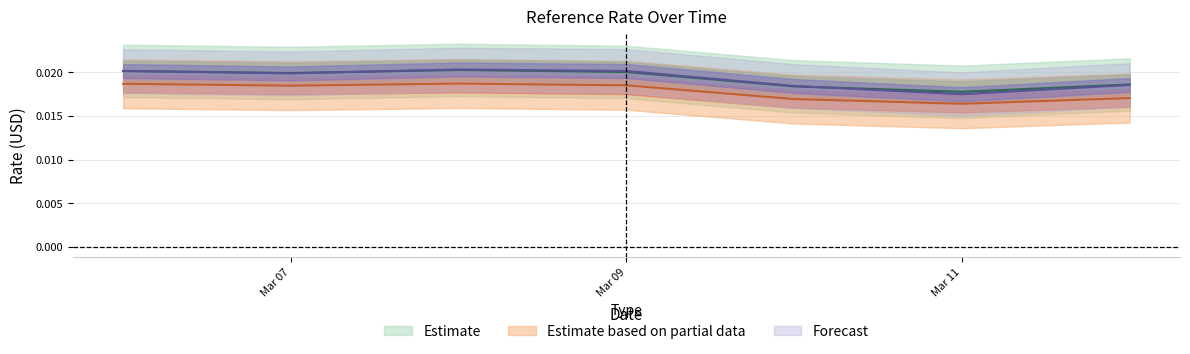

How many interior local valleys does the ReferenceRate series have?

2